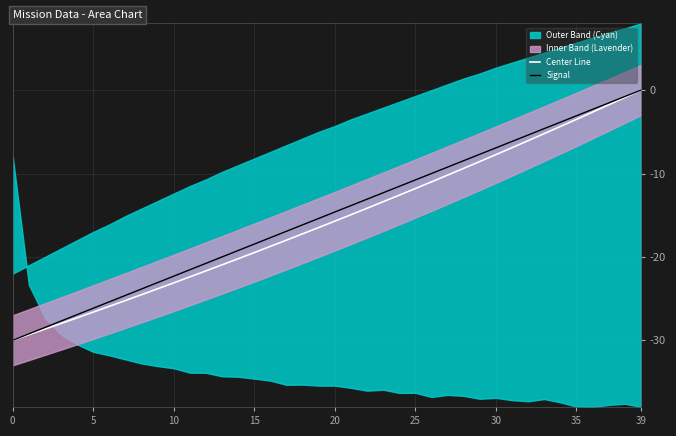

True or false: Center Line has more than 1 interior local peaks.

False